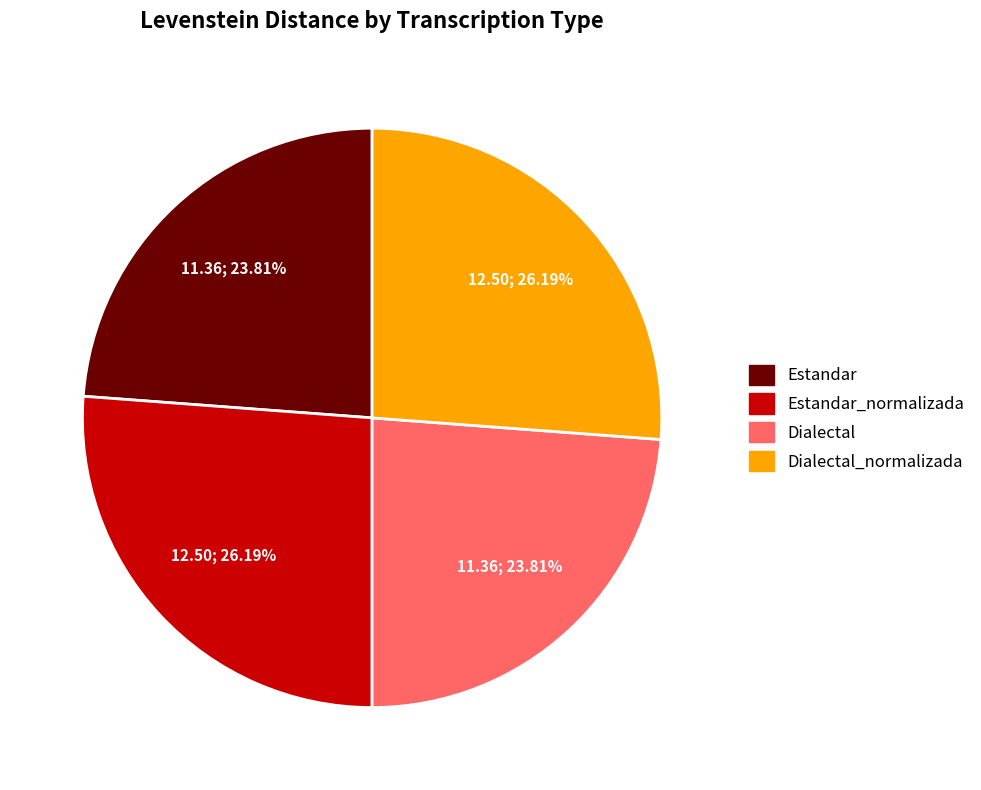

Does any single category account for the majority?

No